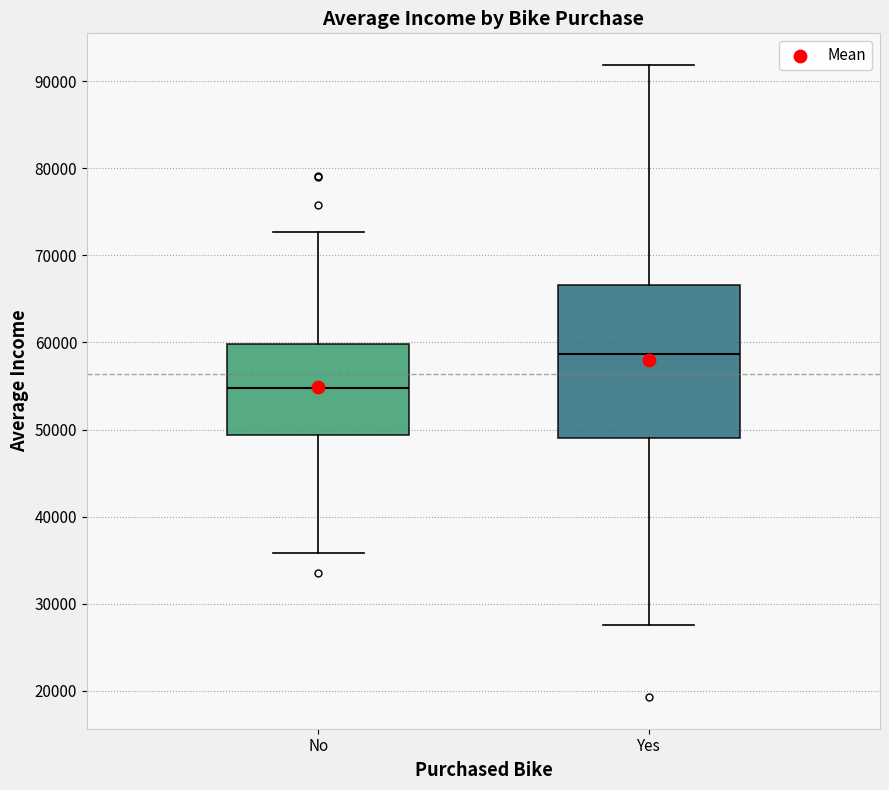

Where does the median line of the box for No sit on the y-axis? The values are not printed on the chart, so give them approximately, as read against the axis.

55000